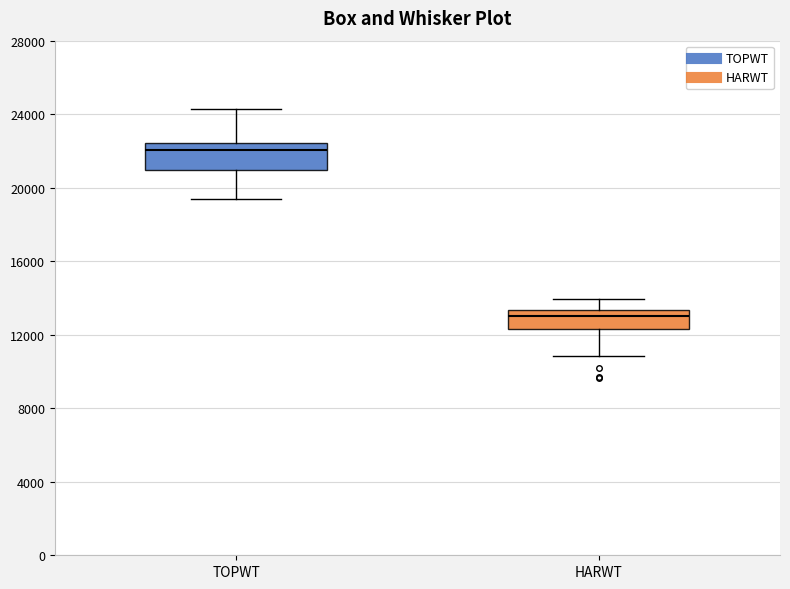

Where does the median line of the box for TOPWT sit on the y-axis? The values are not printed on the chart, so give them approximately, as read against the axis.

22000